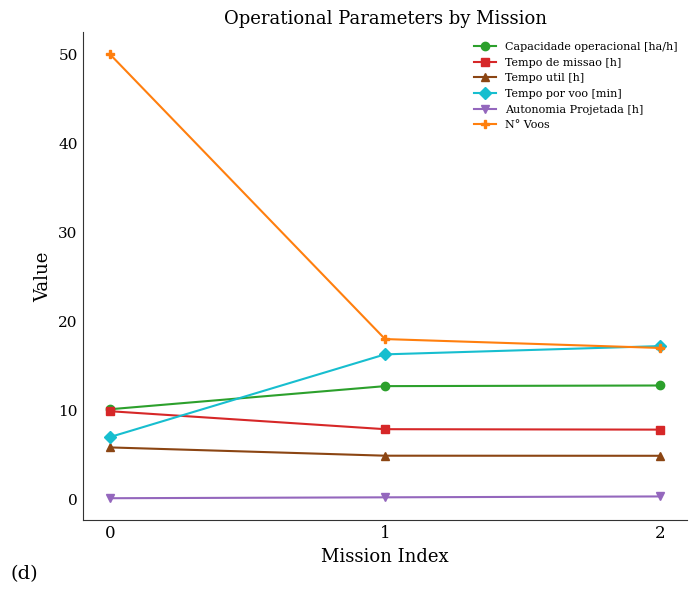

Which series changed the most between 0 and 2?

N° Voos